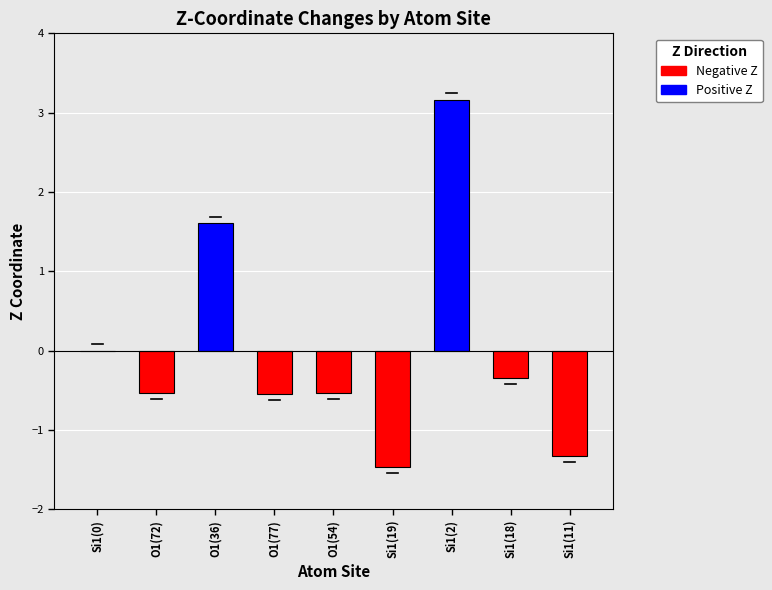

Reading right to left, extract all data points from this chart.

Si1(11)=-1.3	Si1(18)=-0.3	Si1(2)=3.2	Si1(19)=-1.5	O1(54)=-0.5	O1(77)=-0.5	O1(36)=1.6	O1(72)=-0.5	Si1(0)=0.0